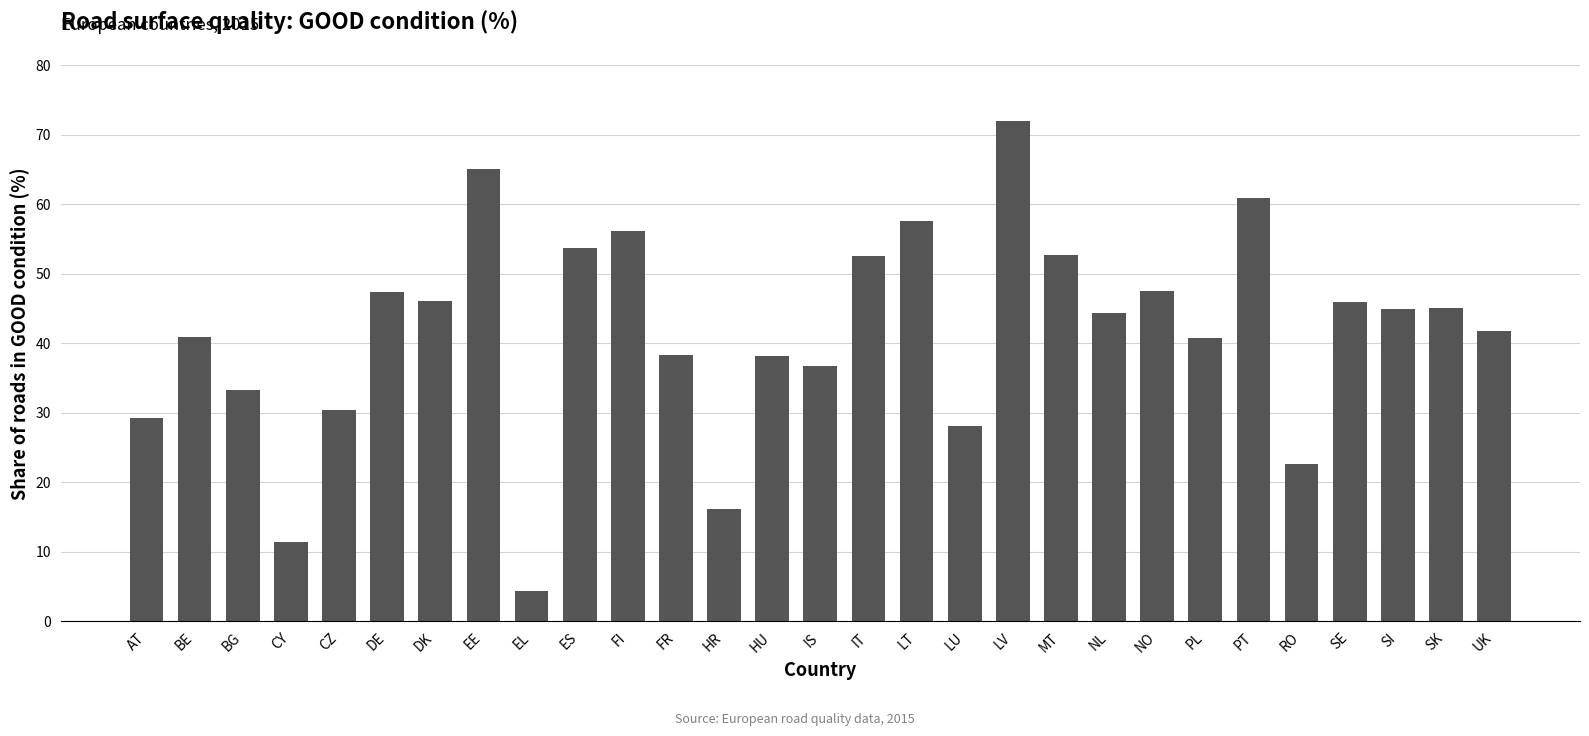

What is the maximum value shown in the chart?

72.0